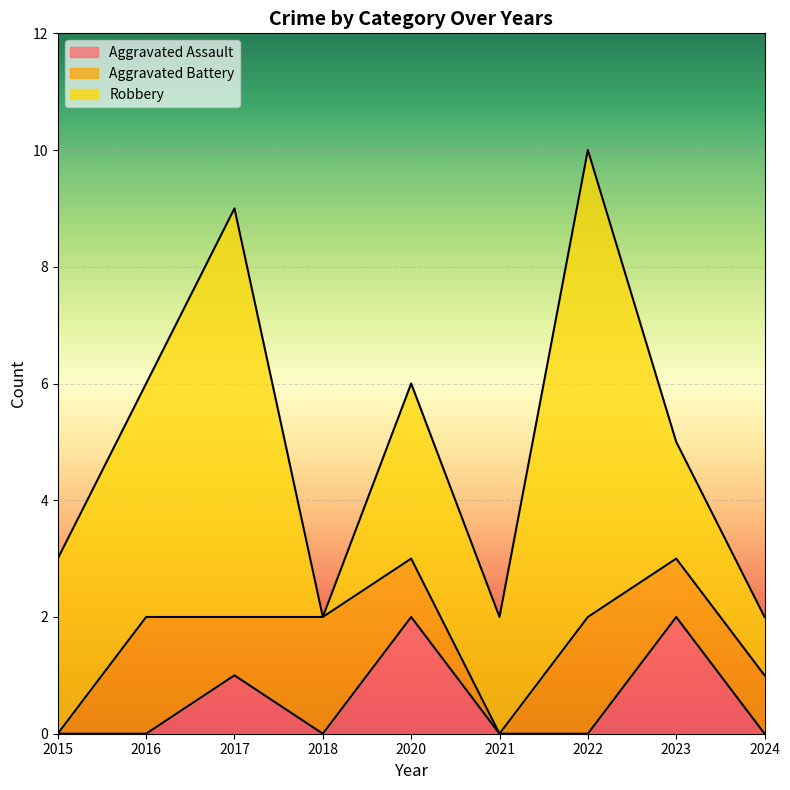

True or false: Robbery and Aggravated Battery cross at least once.

True